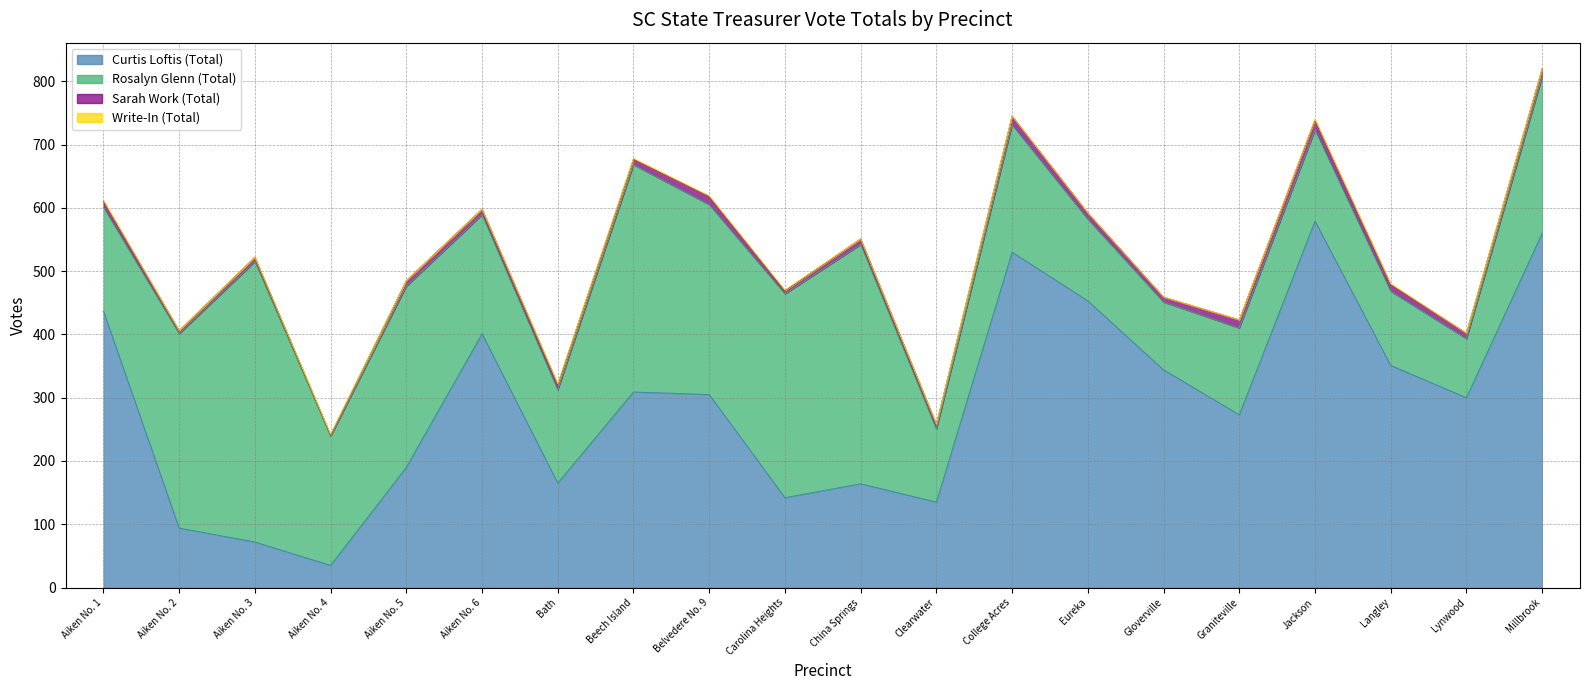

Is the value of Sarah Work (Total) at Graniteville greater than the value of Curtis Loftis (Total) at Jackson?

No